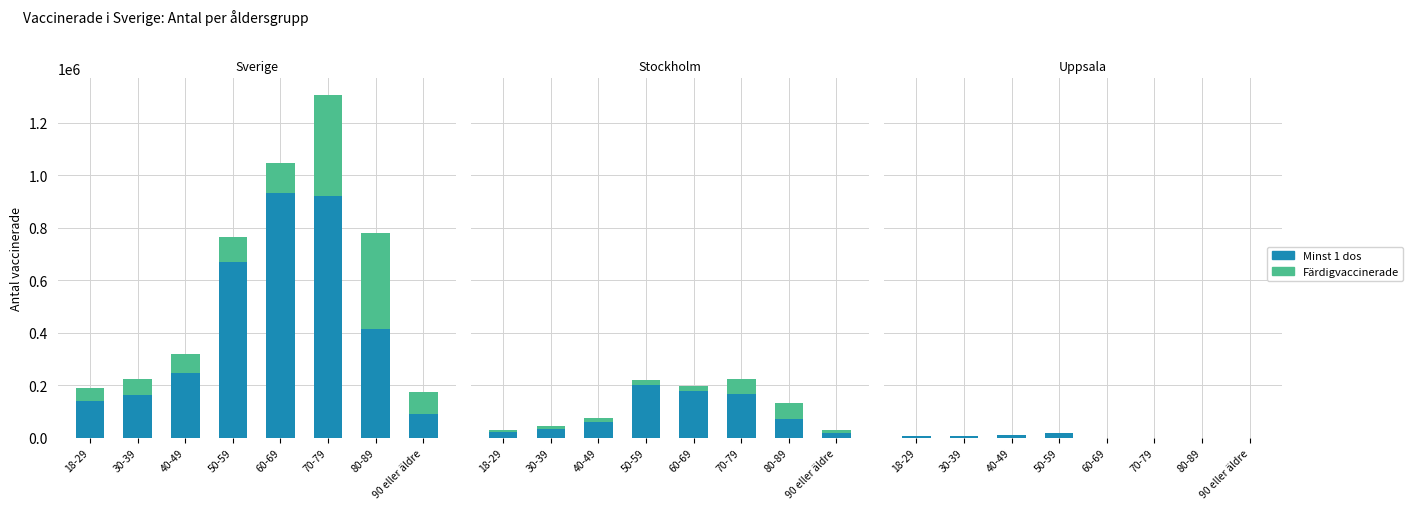

What are all the series names shown in the legend?

Minst 1 dos, Färdigvaccinerade